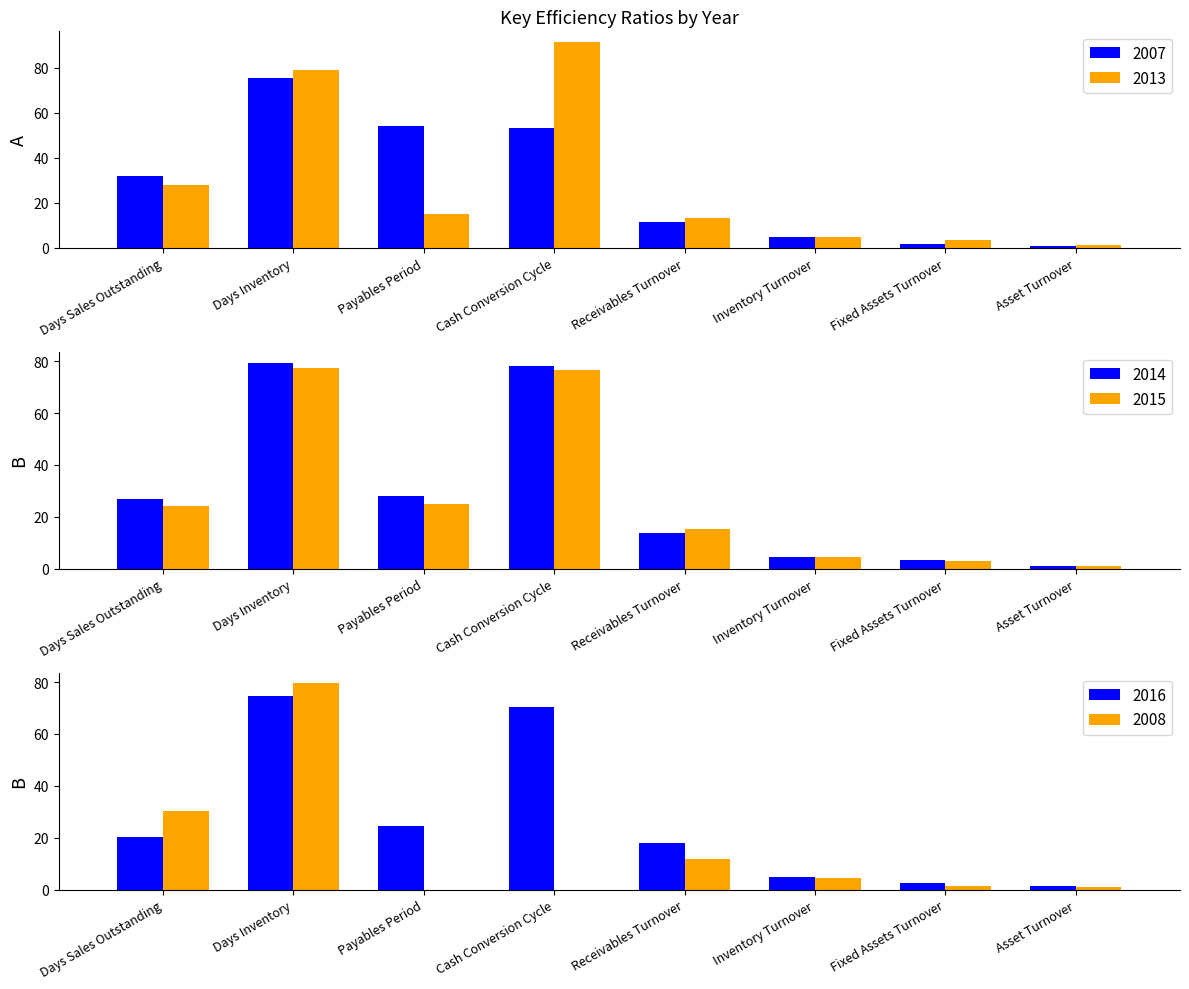

Where does the 2013 series first go above 15?

Days Sales Outstanding